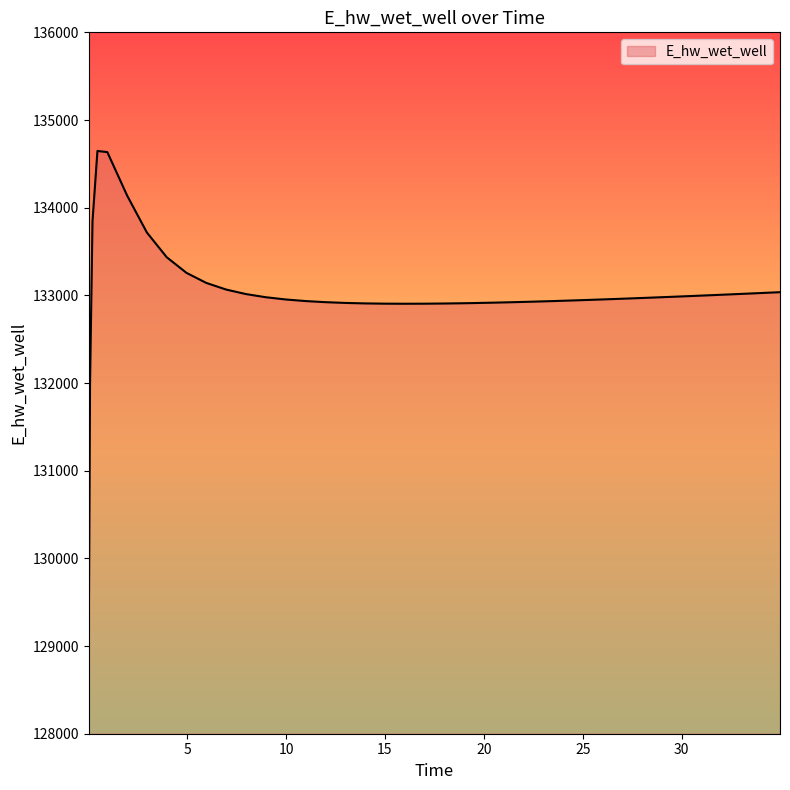

Does the chart display data point markers on the line(s)?

No